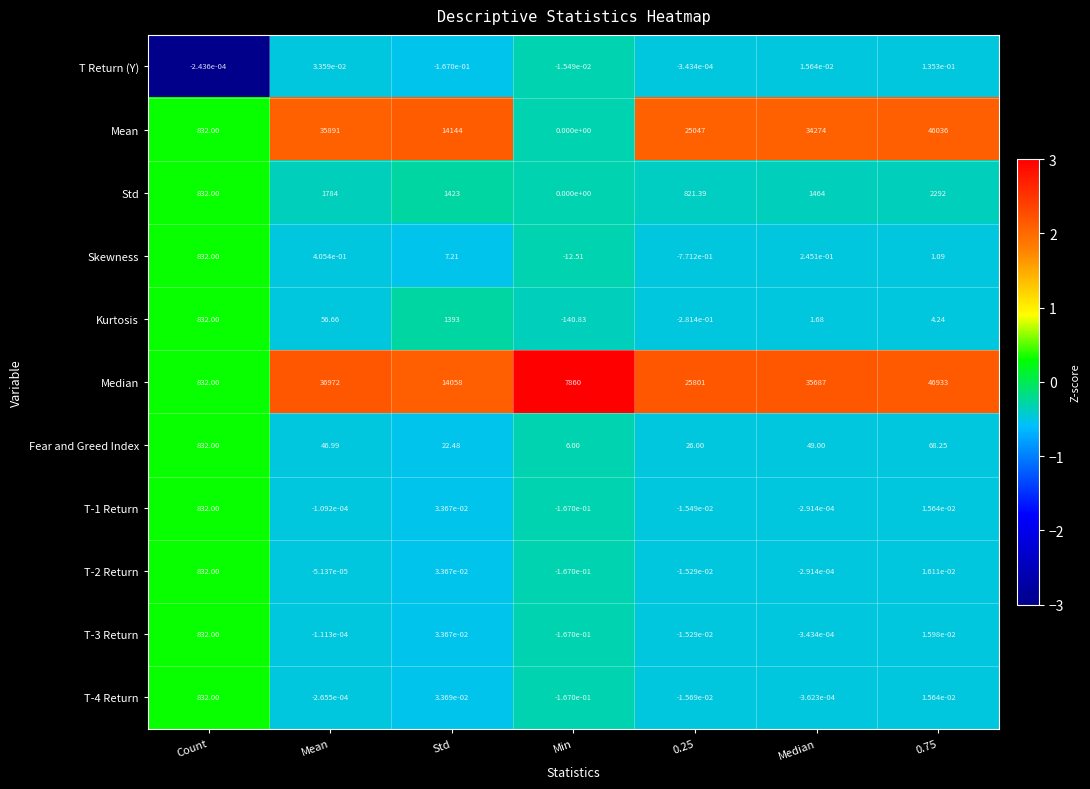

Where does the T Return (Y) series first go above 0?

Mean